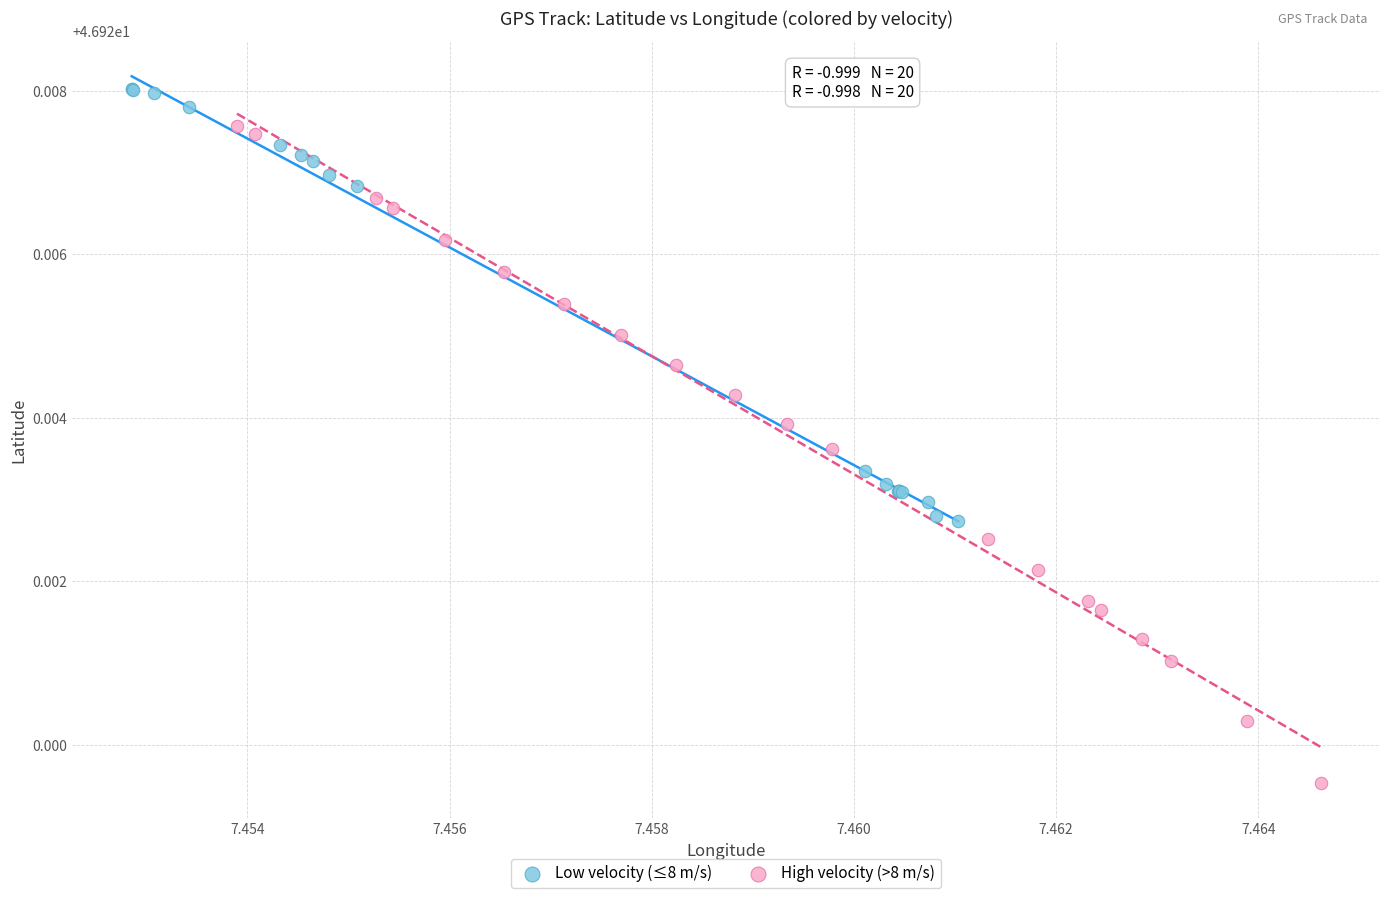

Which series has the widest spread of Y values?

High velocity (>8 m/s)